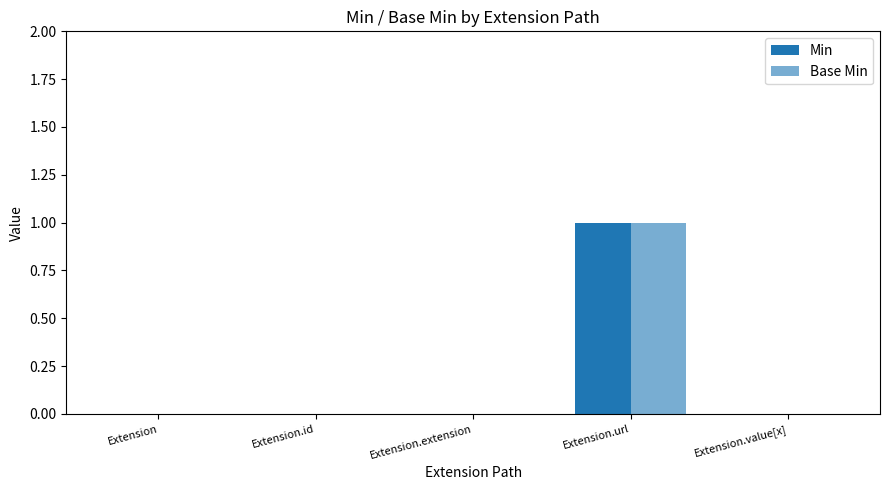

What is the label of the 4th bar from the right?

Extension.id